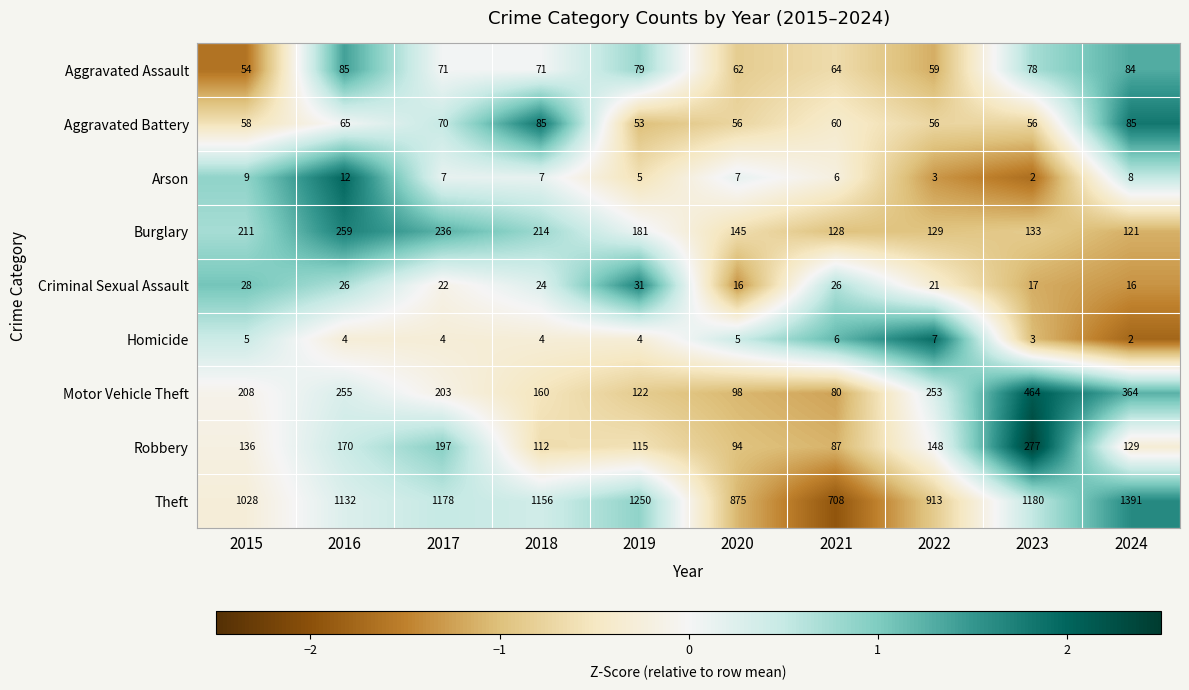

Which series has the largest range (max minus min)?

Theft